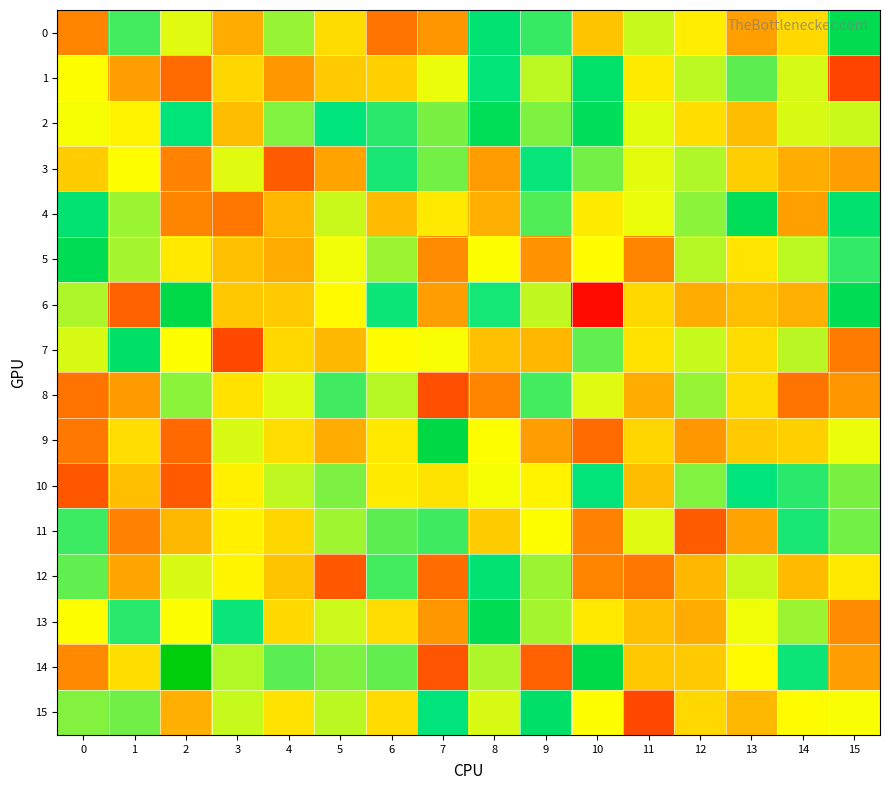

Rank the series by their maximum value, from highest to lowest.

14, 9, 6, 0, 5, 13, 2, 4, 7, 15, 1, 12, 10, 3, 11, 8